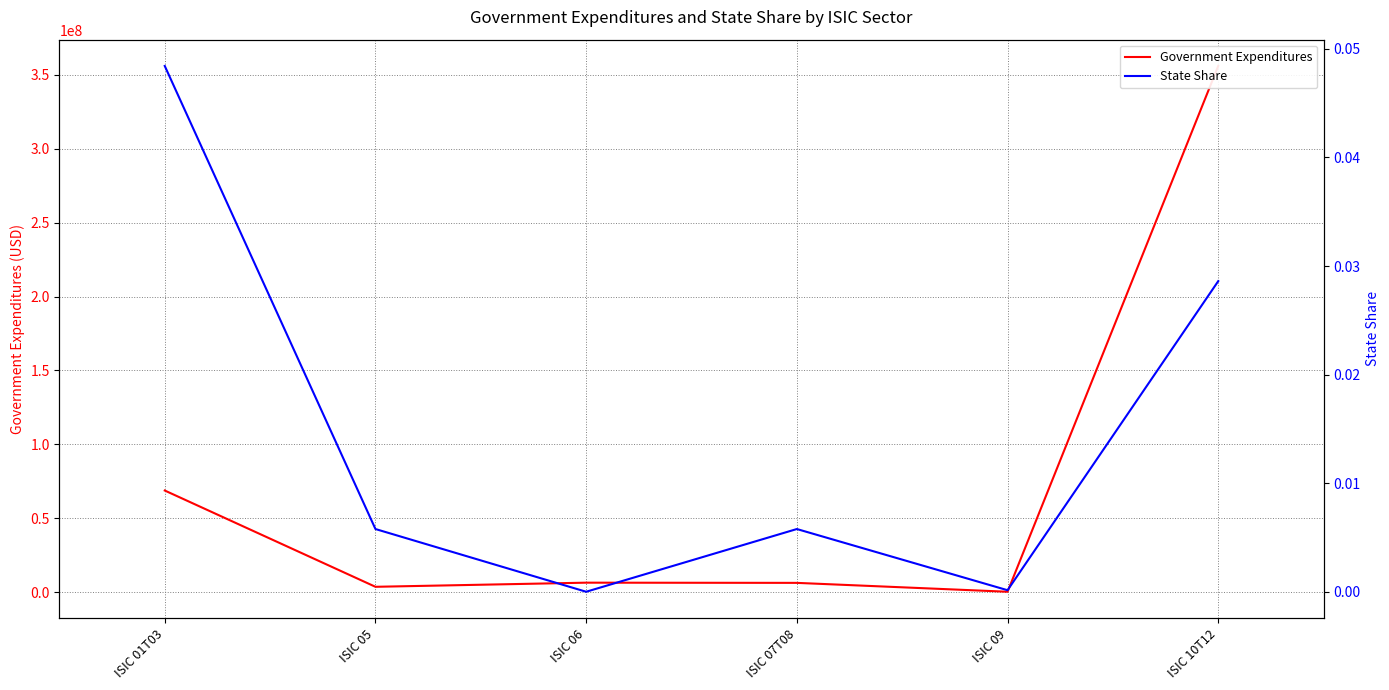

Reading left to right, what are all the values shown in this chart?

Government Expenditures: ISIC 01T03=68776391.6	ISIC 05=3641734.8	ISIC 06=6432553.6	ISIC 07T08=6296430.2	ISIC 09=290604.5	ISIC 10T12=355990477.5
State Share: ISIC 01T03=0.0	ISIC 05=0.0	ISIC 06=0.0	ISIC 07T08=0.0	ISIC 09=0.0	ISIC 10T12=0.0